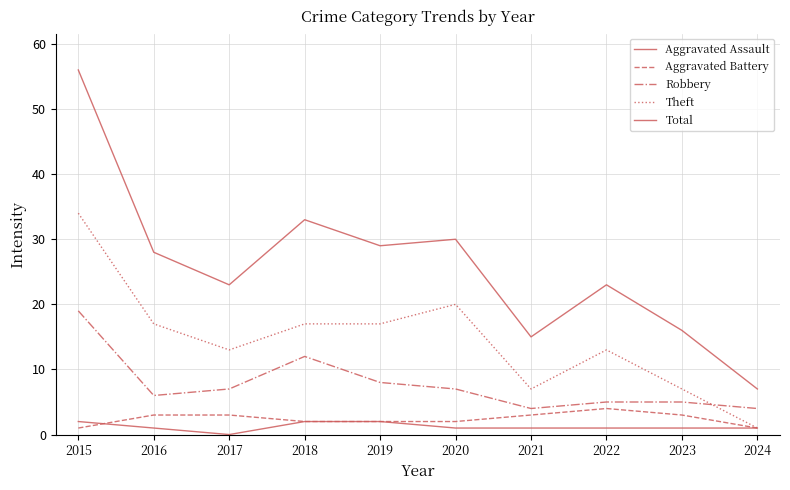

Reading left to right, extract all data points from this chart.

Aggravated Assault: 2	1	0	2	2	1	1	1	1	1
Aggravated Battery: 1	3	3	2	2	2	3	4	3	1
Robbery: 19	6	7	12	8	7	4	5	5	4
Theft: 34	17	13	17	17	20	7	13	7	1
Total: 56	28	23	33	29	30	15	23	16	7